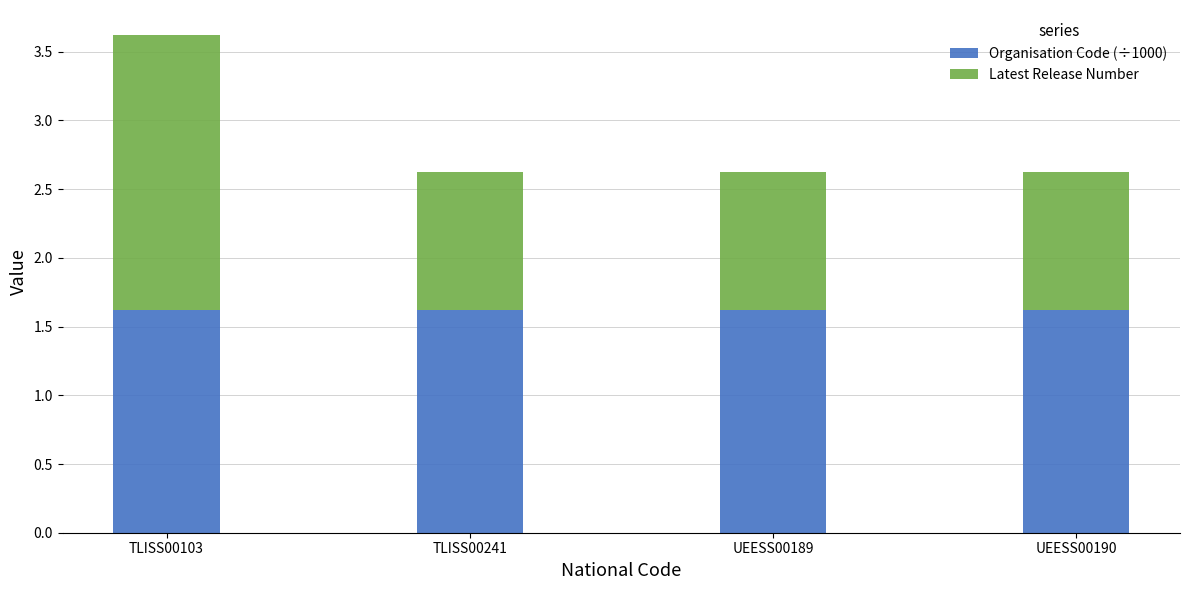

What is the highest value of the Organisation Code (÷1000) series?

1.6